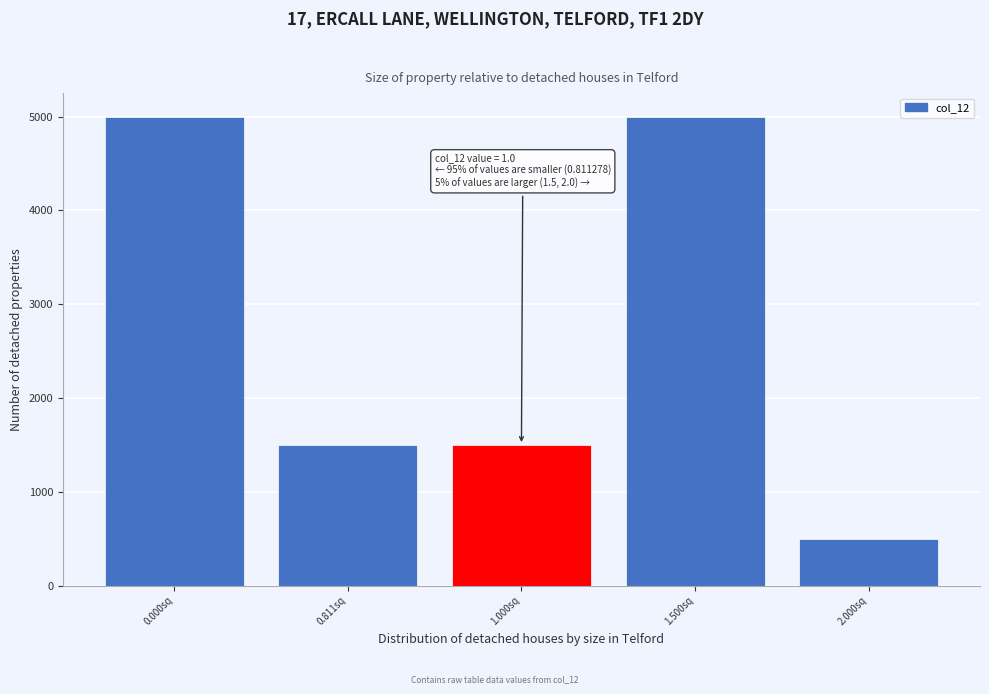

Reading right to left, extract all data points from this chart.

2.000sq=500	1.500sq=5000	1.000sq=1500	0.811sq=1500	0.000sq=5000